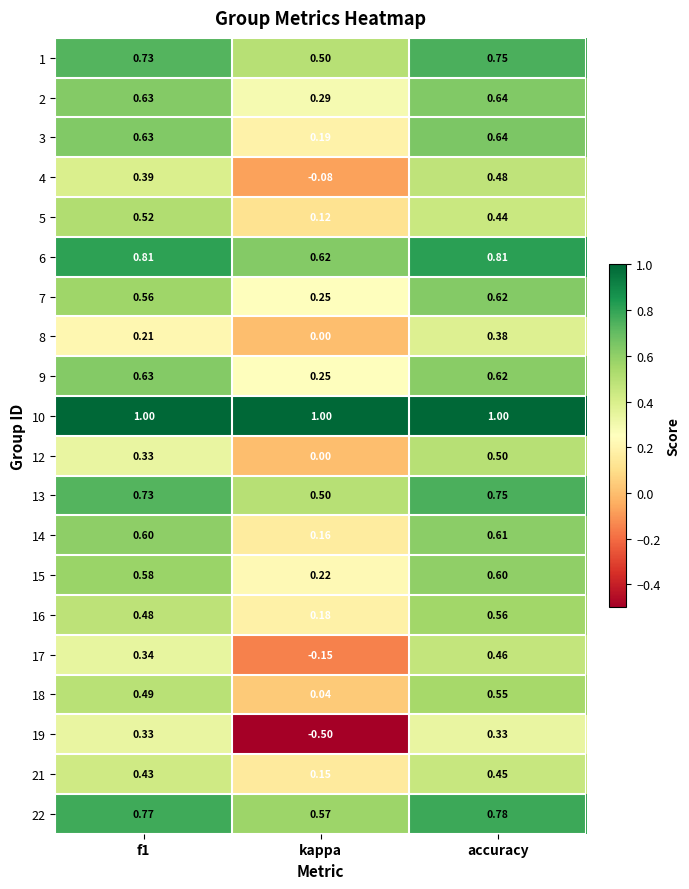

Is the value of 4 at accuracy greater than the value of 22 at accuracy?

No